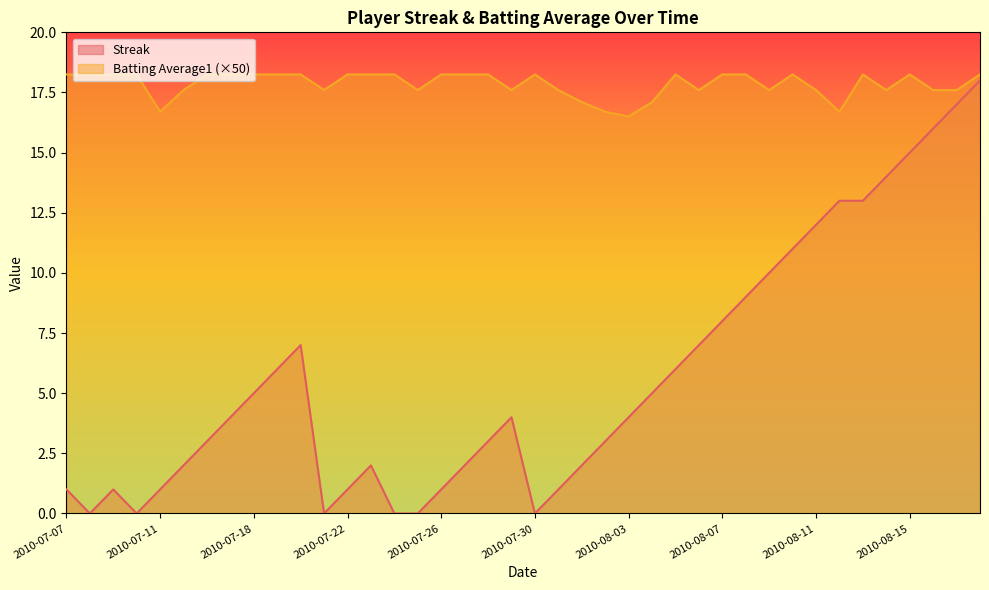

At which category is the sum across all series the highest?

2010-08-18